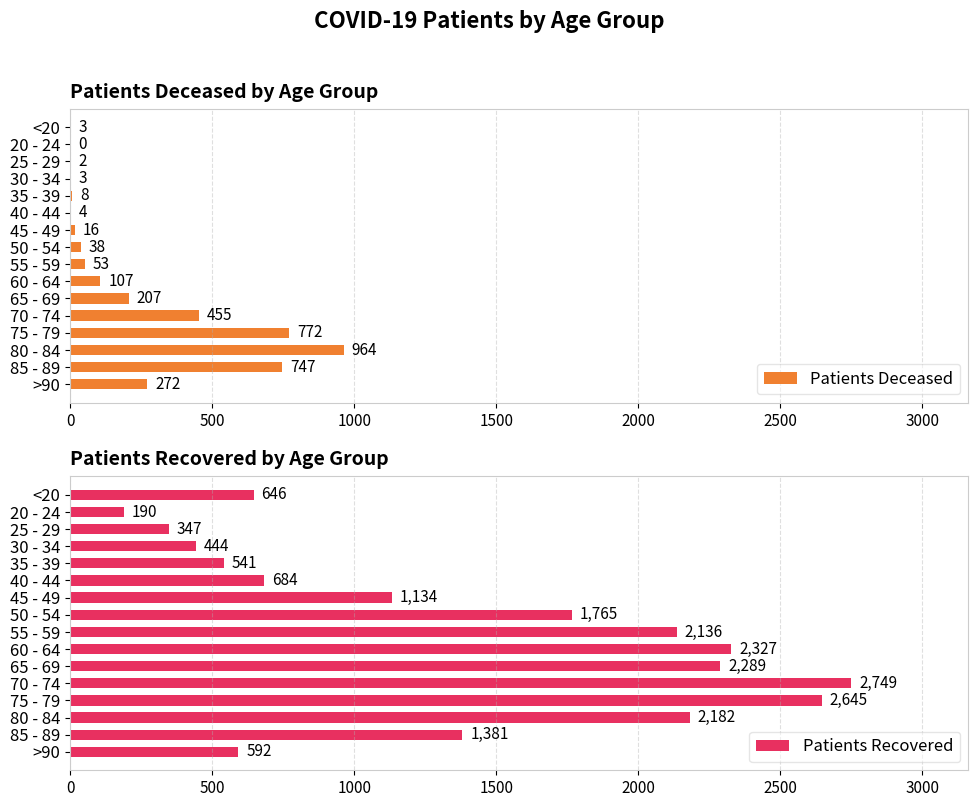

Reading left to right, extract all data points from this chart.

Patients Deceased: 3	0	2	3	8	4	16	38	53	107	207	455	772	964	747	272
Patients Recovered: 646	190	347	444	541	684	1134	1765	2136	2327	2289	2749	2645	2182	1381	592